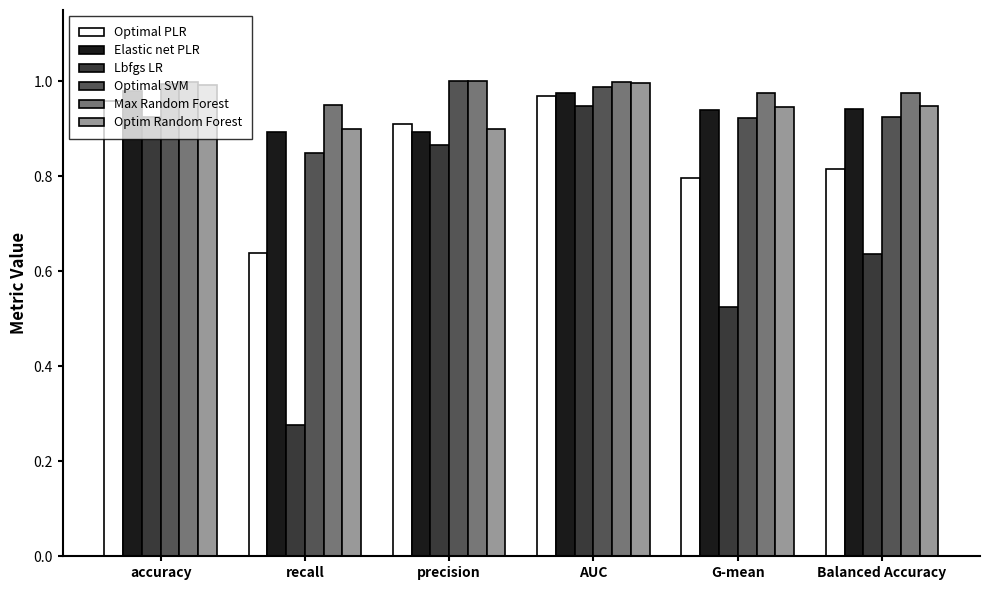

How many groups of bars are there?

6